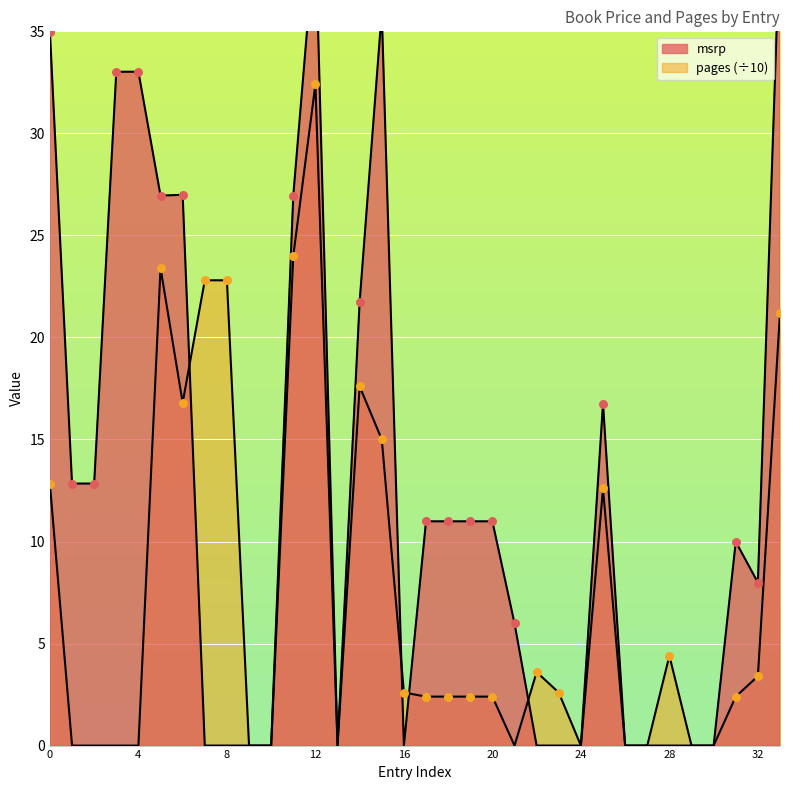

Which series has the largest total across all categories?

msrp